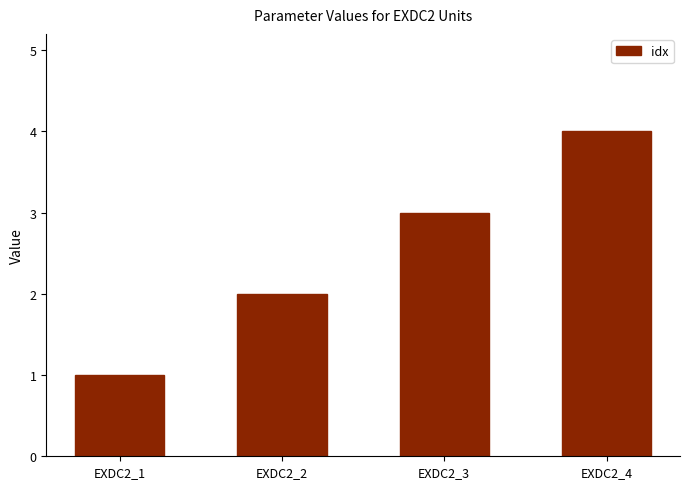

Where is the data nearest to the value 2?

EXDC2_2